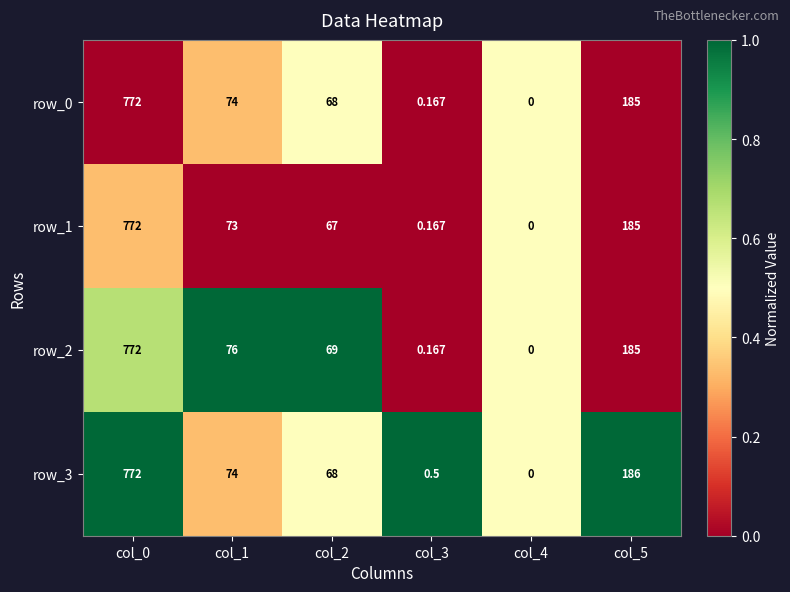

At which label does row_2 reach its minimum?

col_4